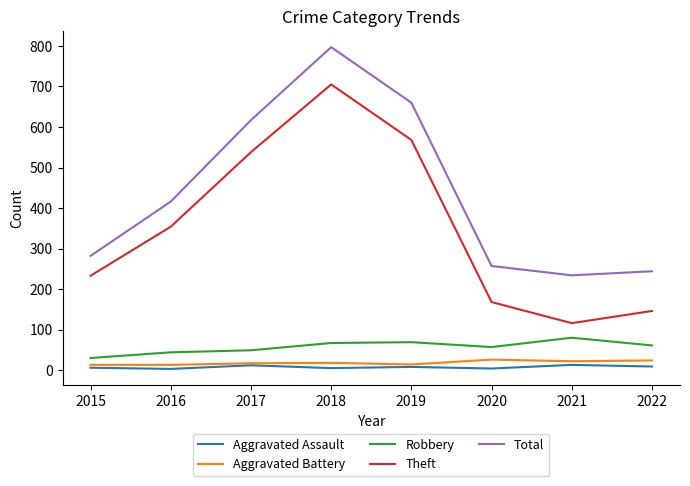

Read the Aggravated Battery value at 2015.

13